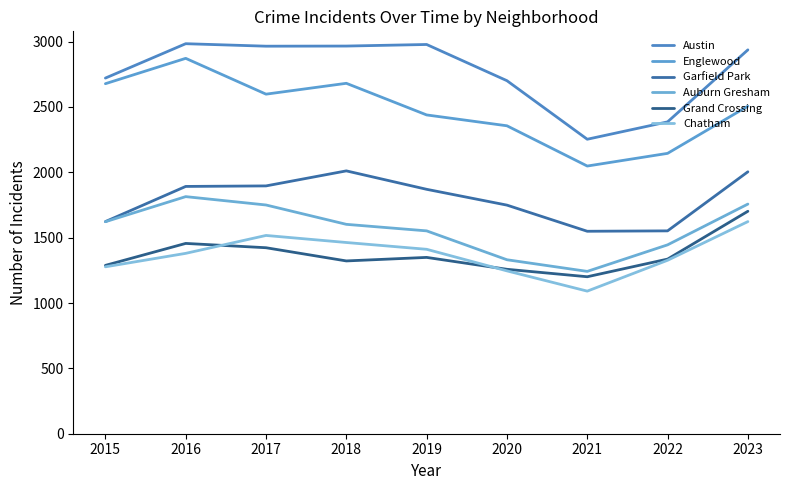

Rank the series at 2021 from highest to lowest value.

Austin, Englewood, Garfield Park, Auburn Gresham, Grand Crossing, Chatham